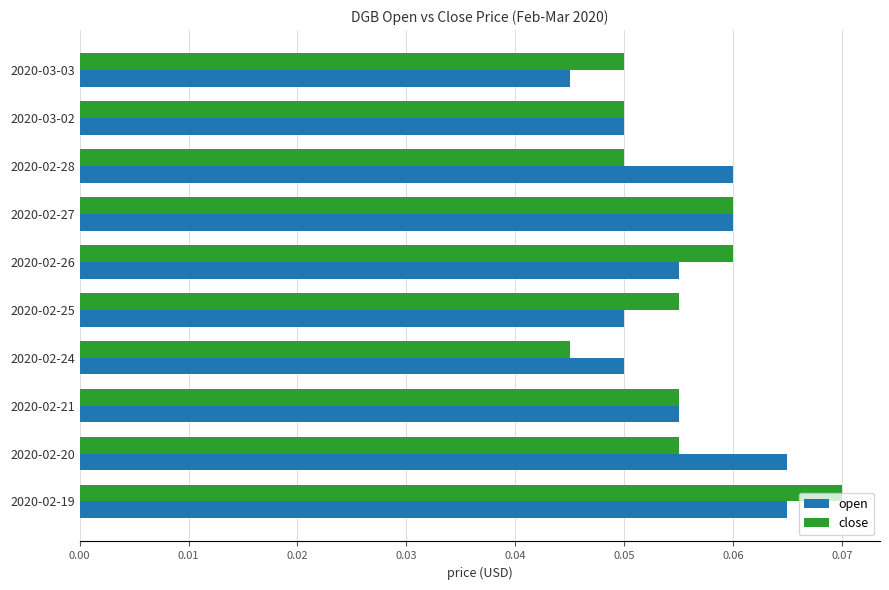

Count the close values in the range 0 to 1.

10